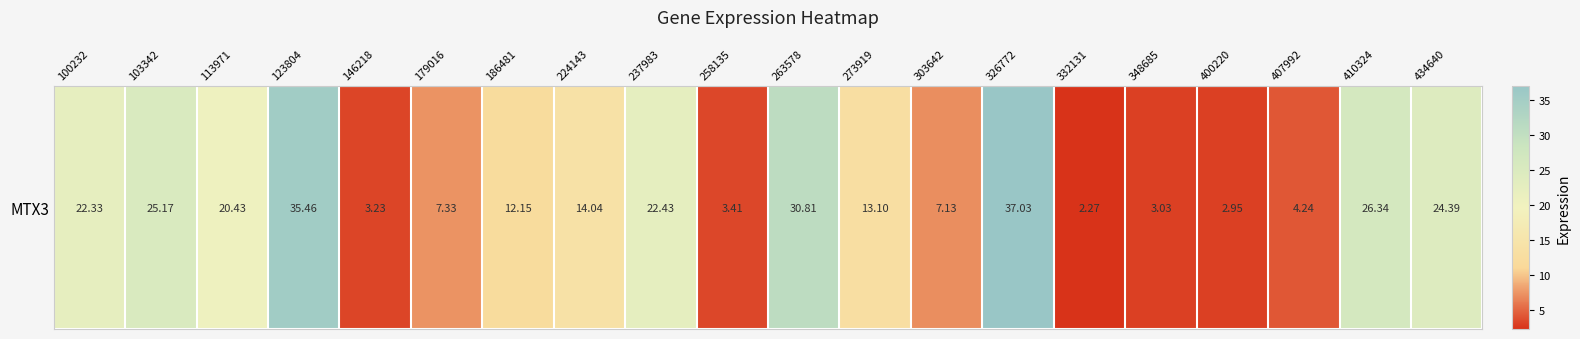

List the labels in order of value, smallest first.

332131, 400220, 348685, 146218, 258135, 407992, 303642, 179016, 186481, 273919, 224143, 113971, 100232, 237983, 434640, 103342, 410324, 263578, 123804, 326772